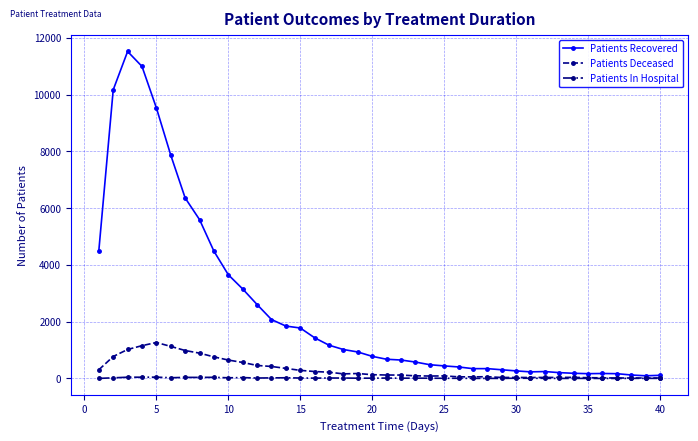

List the series in order of their peak value, highest first.

Patients Recovered, Patients Deceased, Patients In Hospital